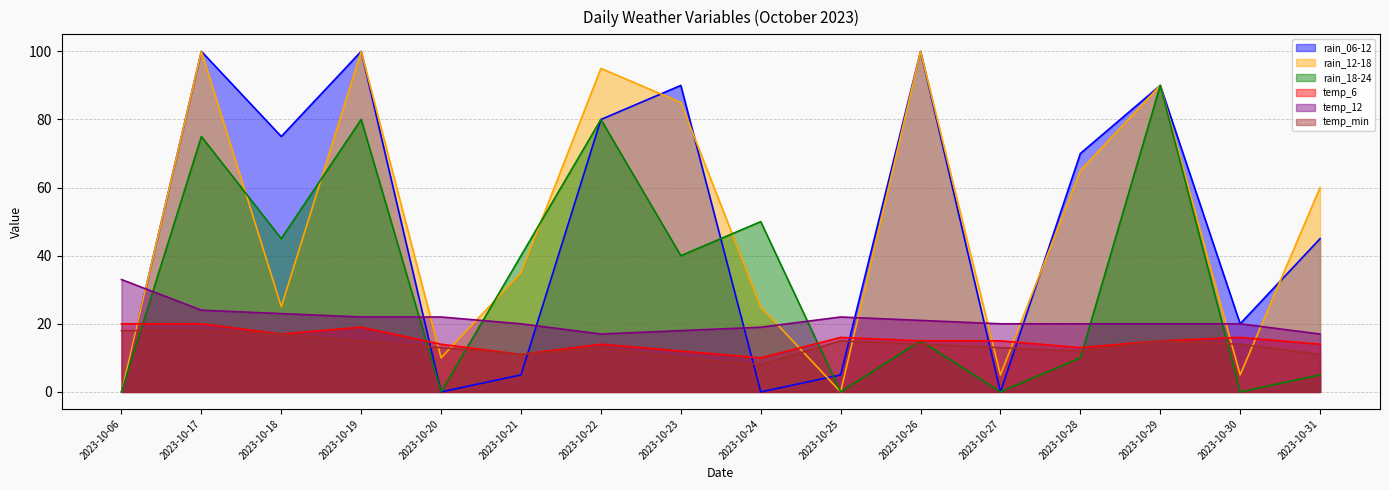

Between 2023-10-29 and 2023-10-27, which is larger?

2023-10-29